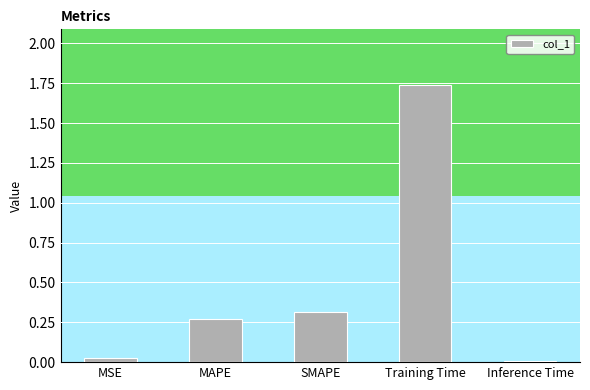

The chart shows a value of 0.0 at Inference Time. True or false?

True